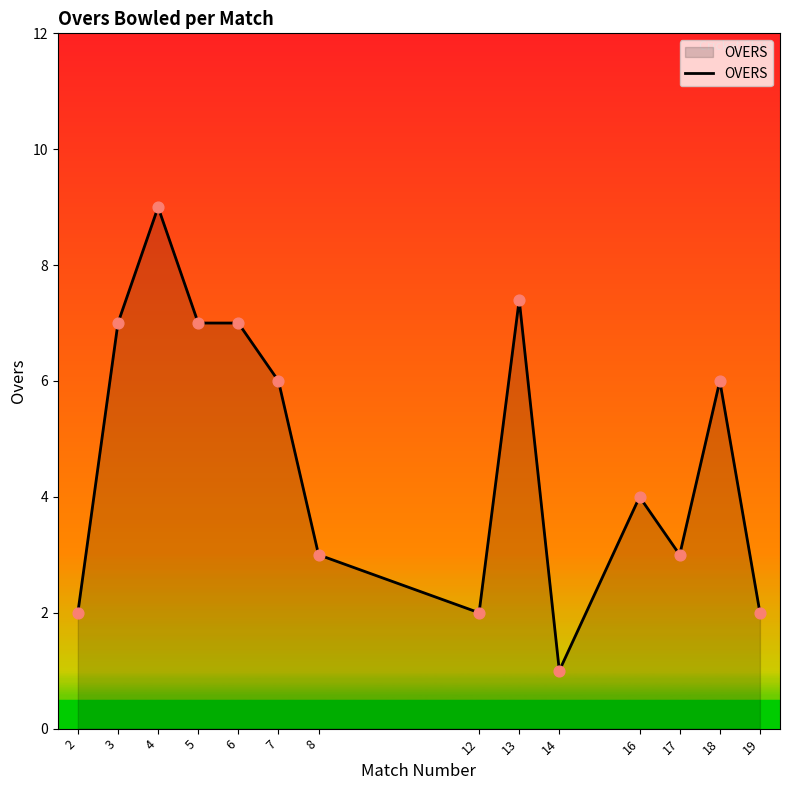

What is the change in value from 4 to 8?

-6.0